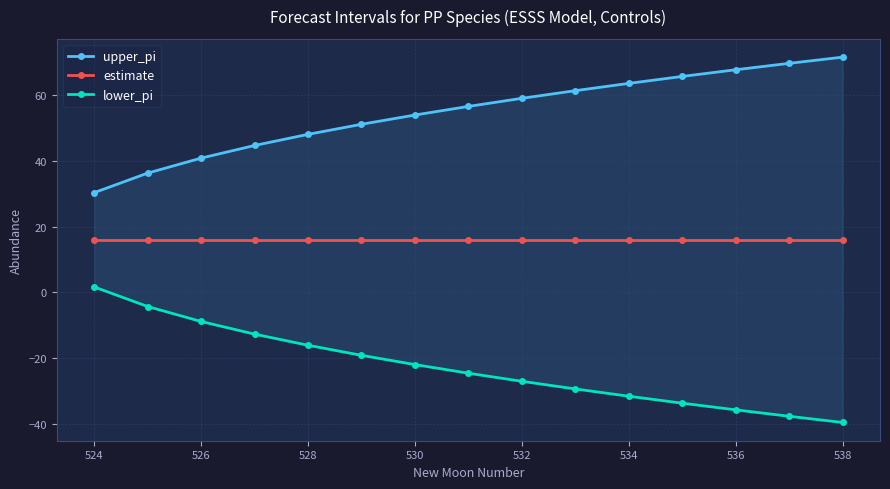

List the series in order of their overall mean, highest first.

upper_pi, estimate, lower_pi